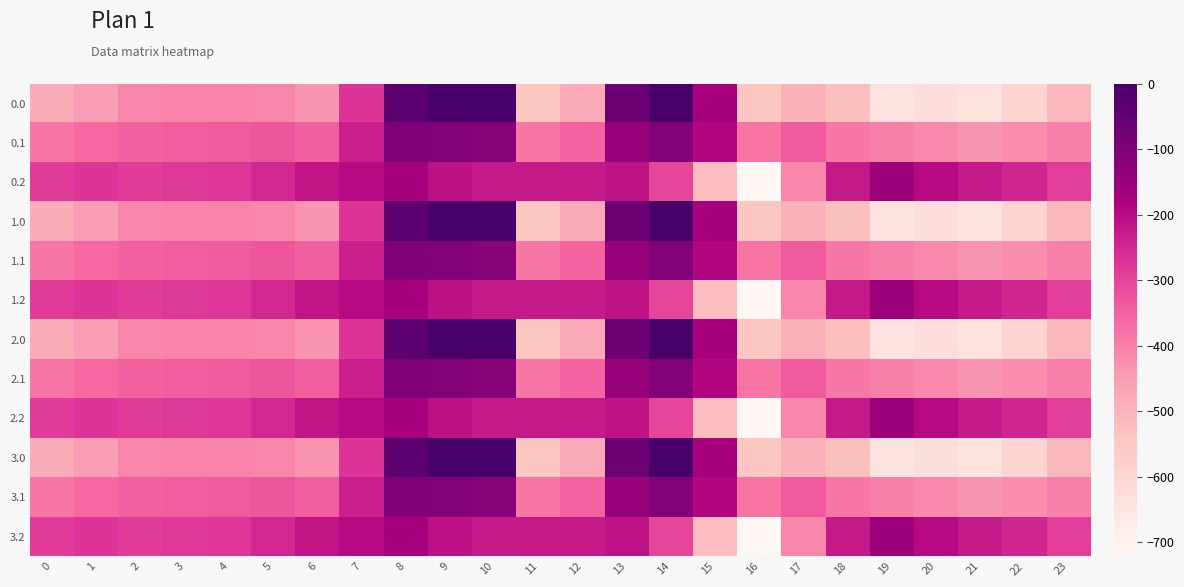

Rank the series at 4 from highest to lowest value.

0.2, 1.2, 2.2, 3.2, 0.1, 1.1, 2.1, 3.1, 0.0, 1.0, 2.0, 3.0